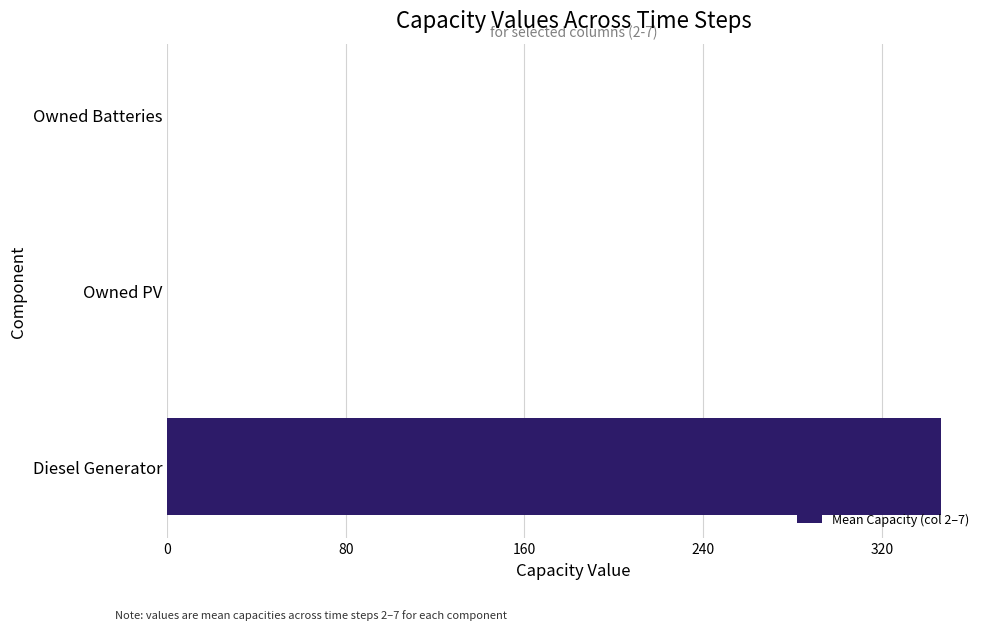

Reading bottom to top, what are all the values shown in this chart?

Diesel Generator=346.7	Owned PV=0.0	Owned Batteries=0.0